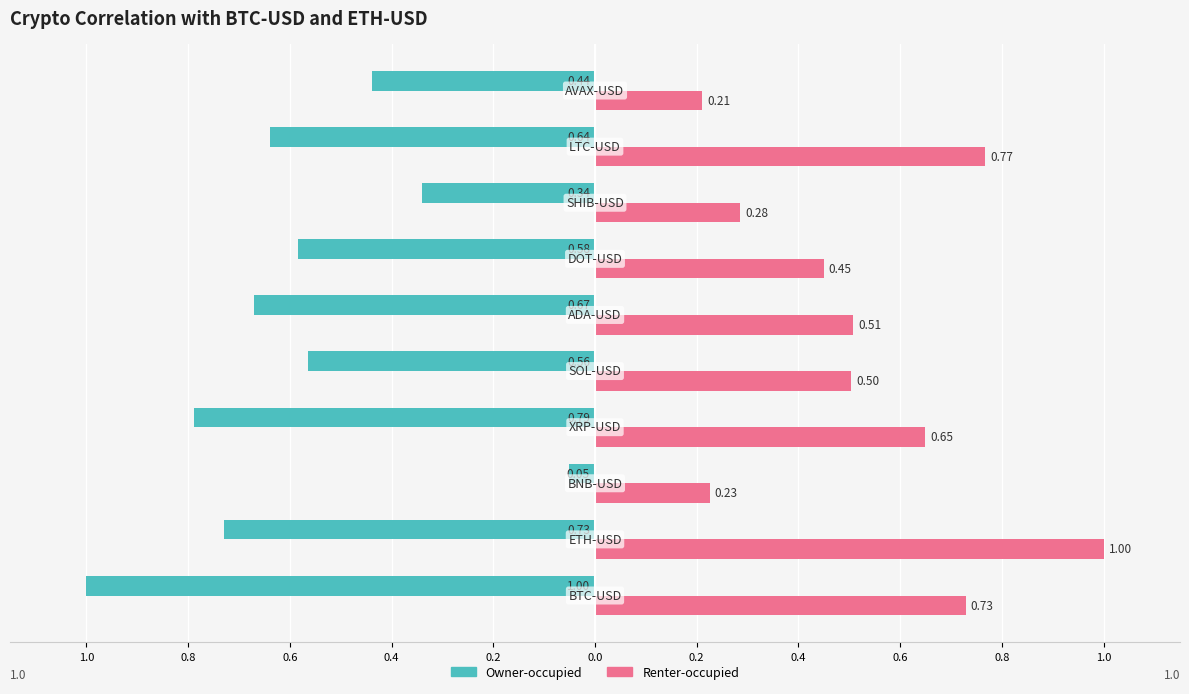

List the series in order of their peak value, lowest first.

Owner-occupied, Renter-occupied